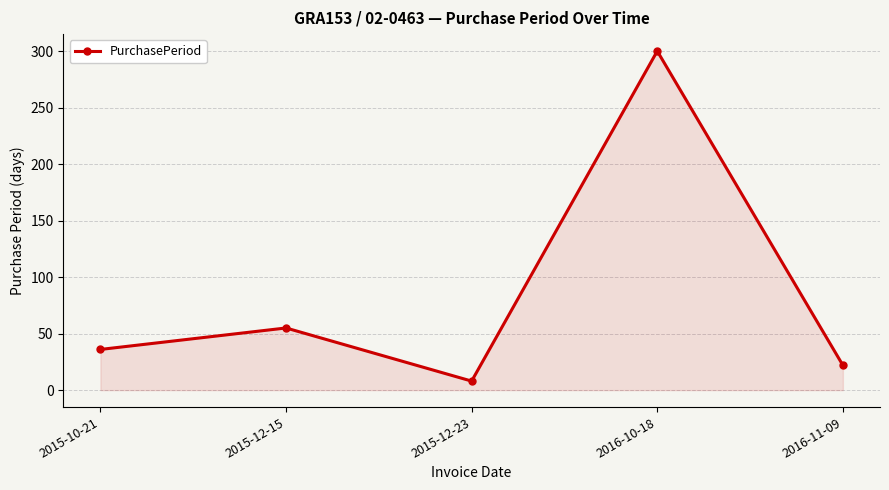

Which category has the highest value across all series?

2016-10-18